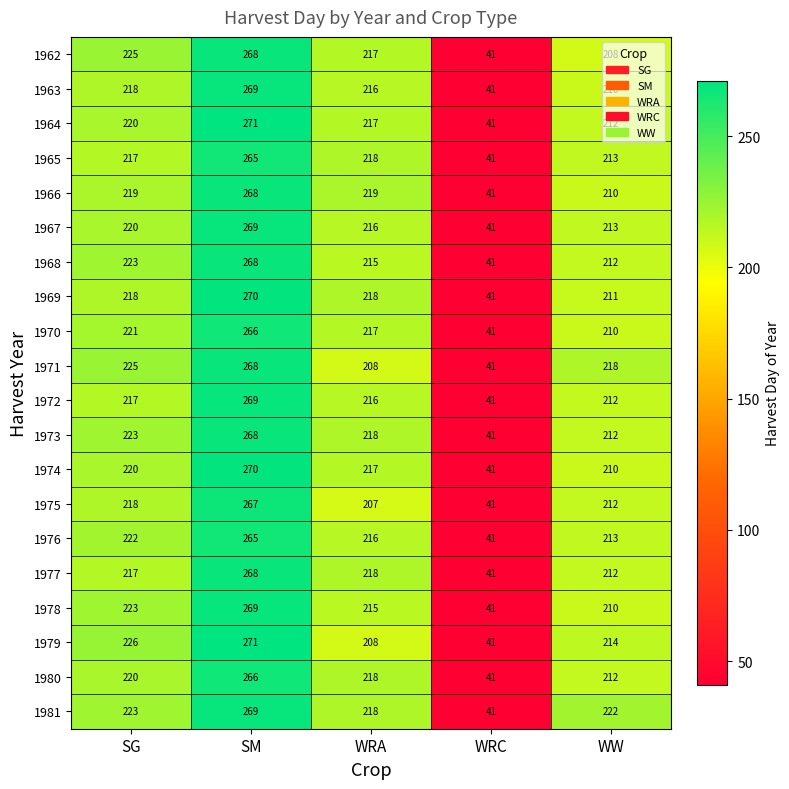

Rank the categories by 1974 value from highest to lowest.

SM, SG, WRA, WW, WRC